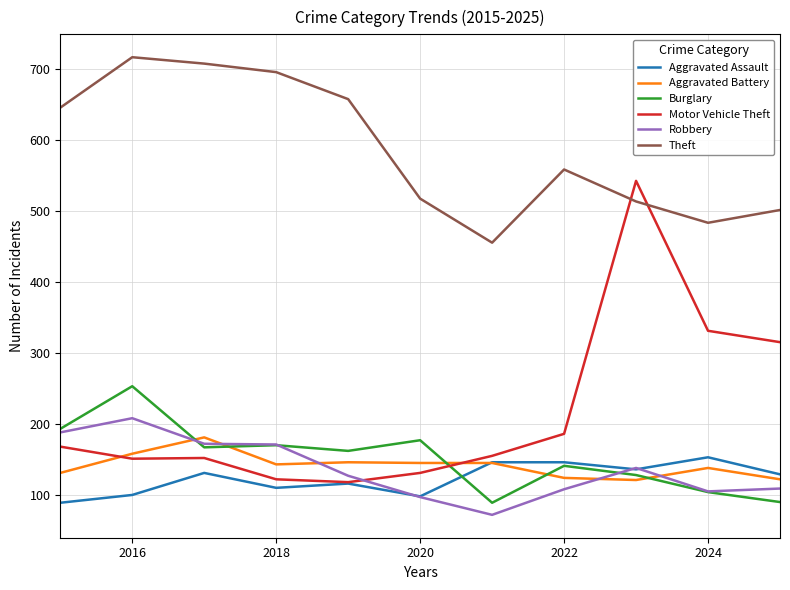

What is the sum of all Burglary values?

1674